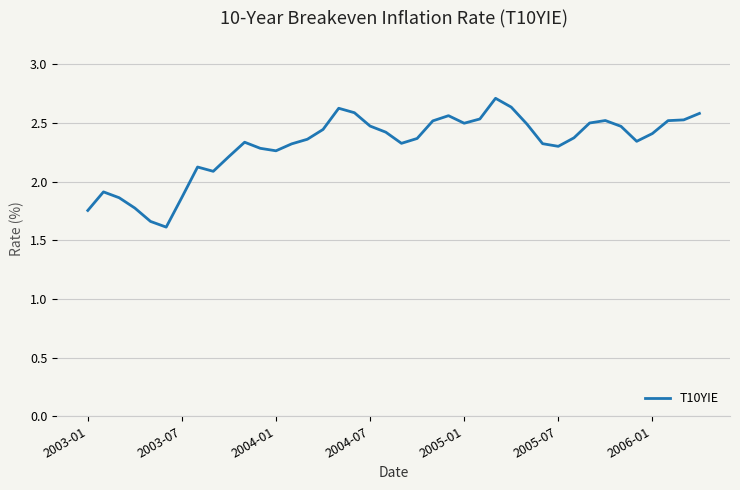

What is the smallest value displayed?

1.6